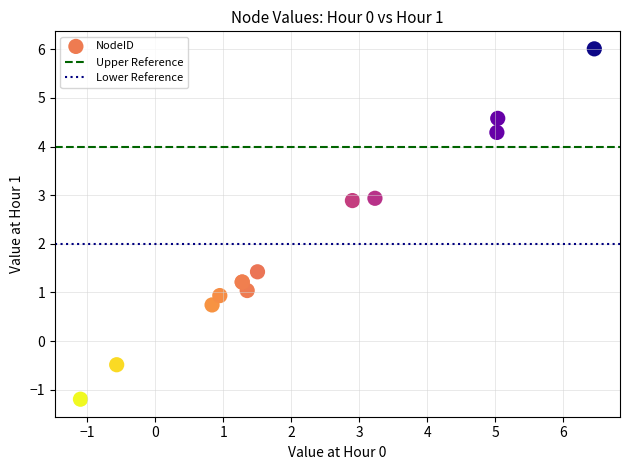

What Y value in the scatter plot is closest to 2?

1.4